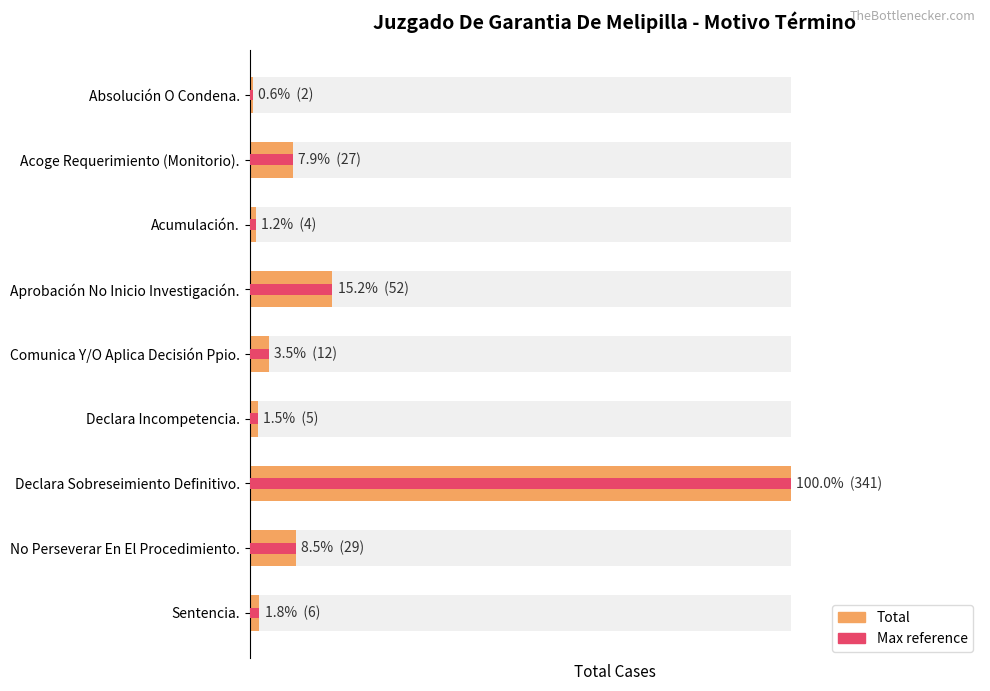

Rank the categories by value from highest to lowest.

Declara Sobreseimiento Definitivo., Aprobación No Inicio Investigación., No Perseverar En El Procedimiento., Acoge Requerimiento (Monitorio)., Comunica Y/O Aplica Decisión Ppio., Sentencia., Declara Incompetencia., Acumulación., Absolución O Condena.